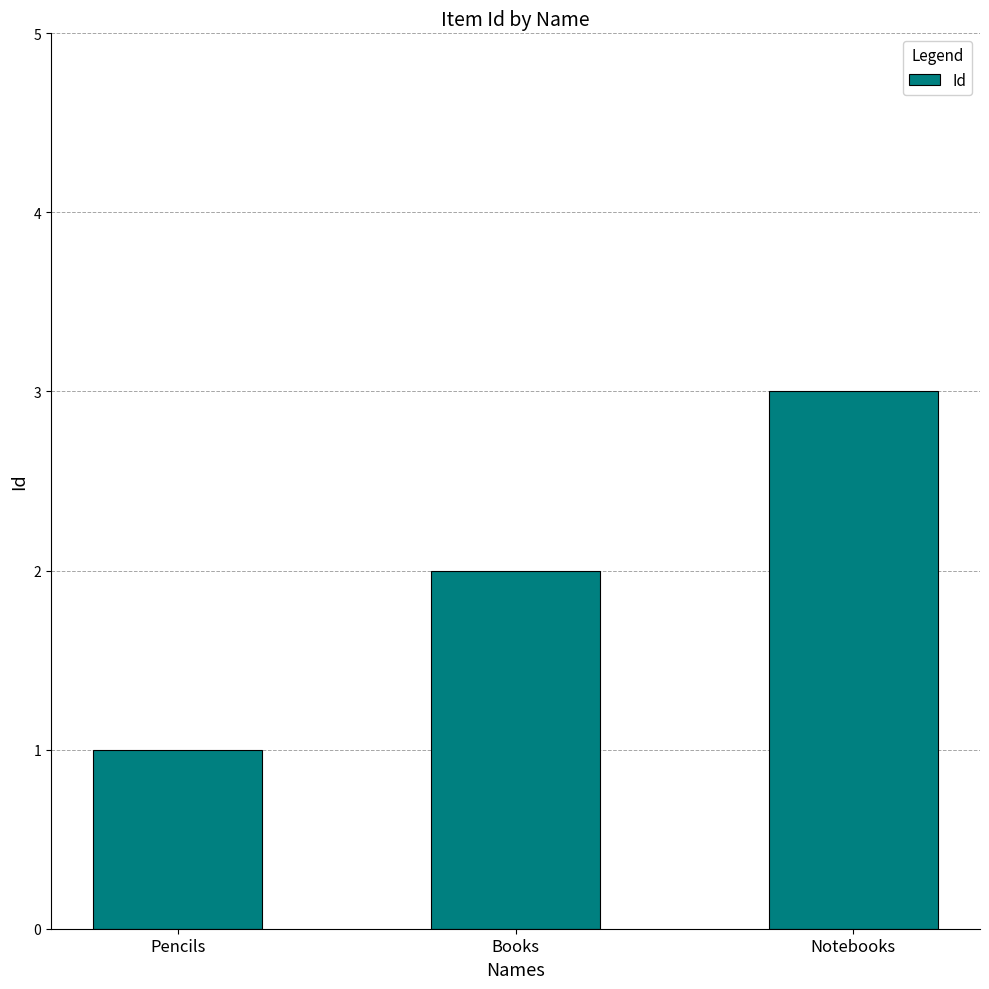

What is the maximum value shown in the chart?

3